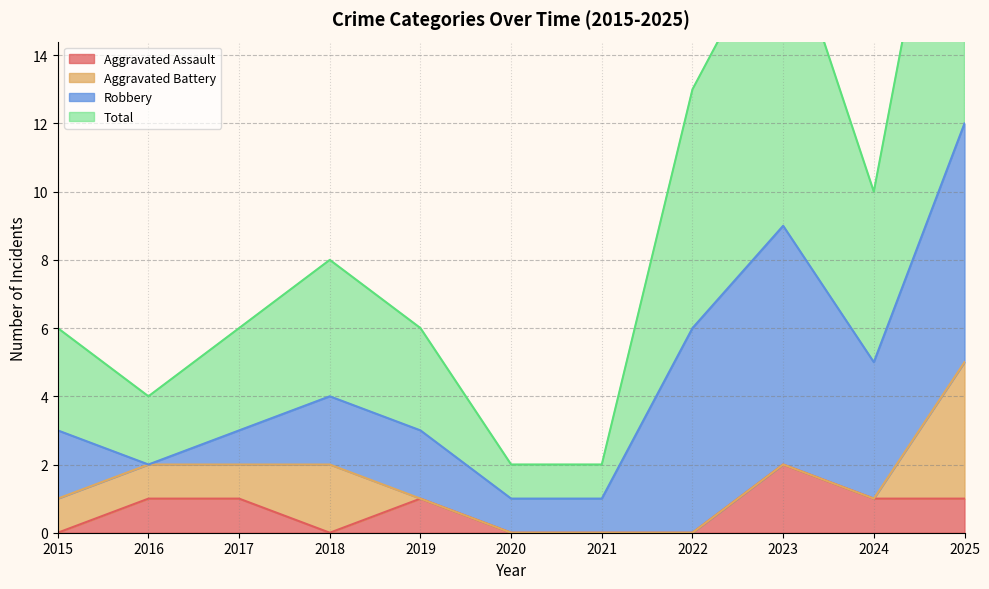

True or false: Aggravated Assault has more than 1 interior local peaks.

True